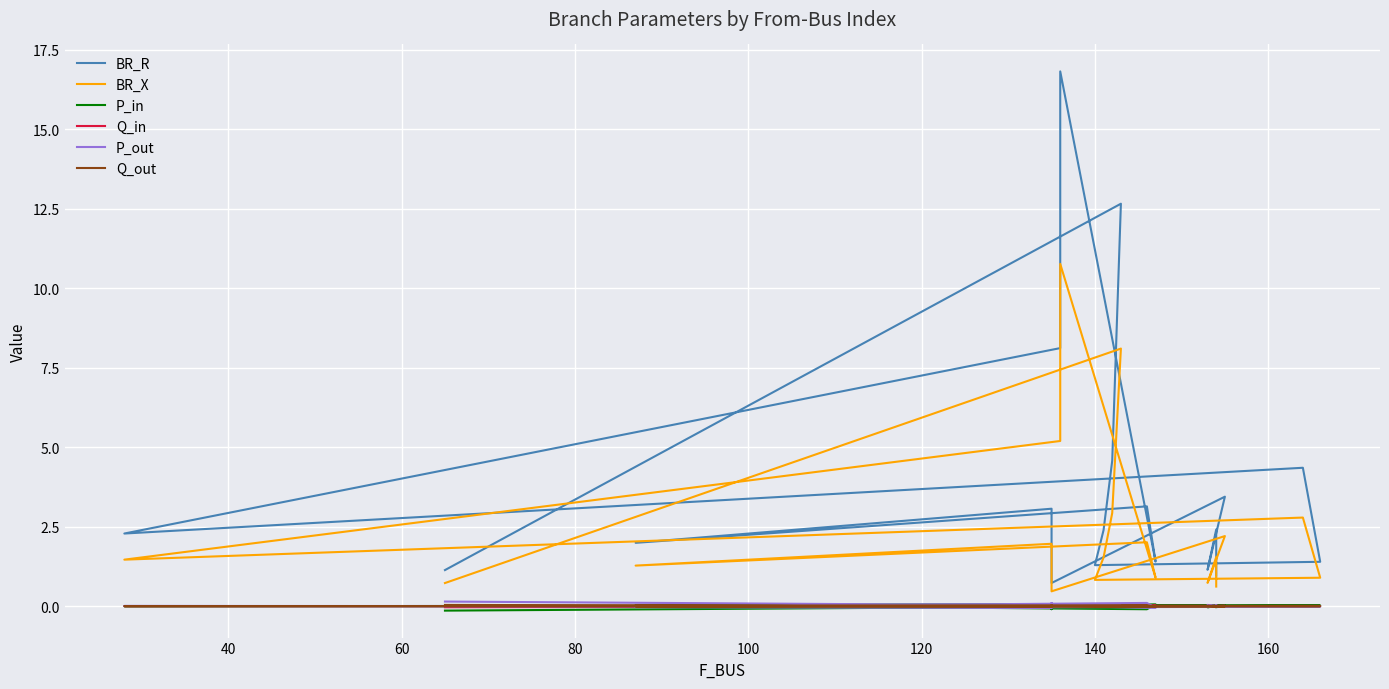

True or false: P_in has a value of -0.0 at 18.

False